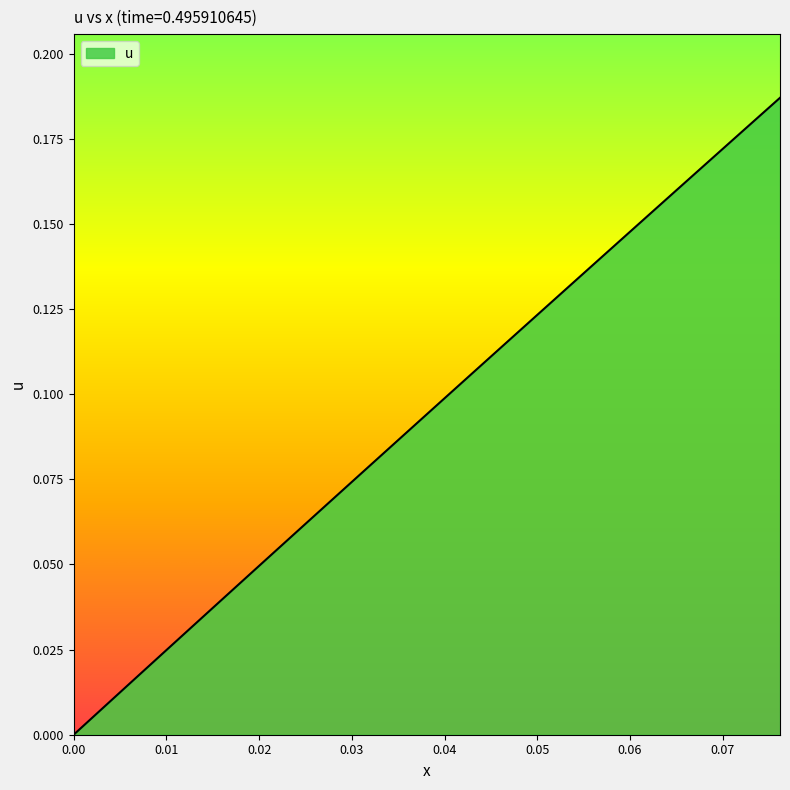

What is the difference between the maximum and minimum values?

0.2